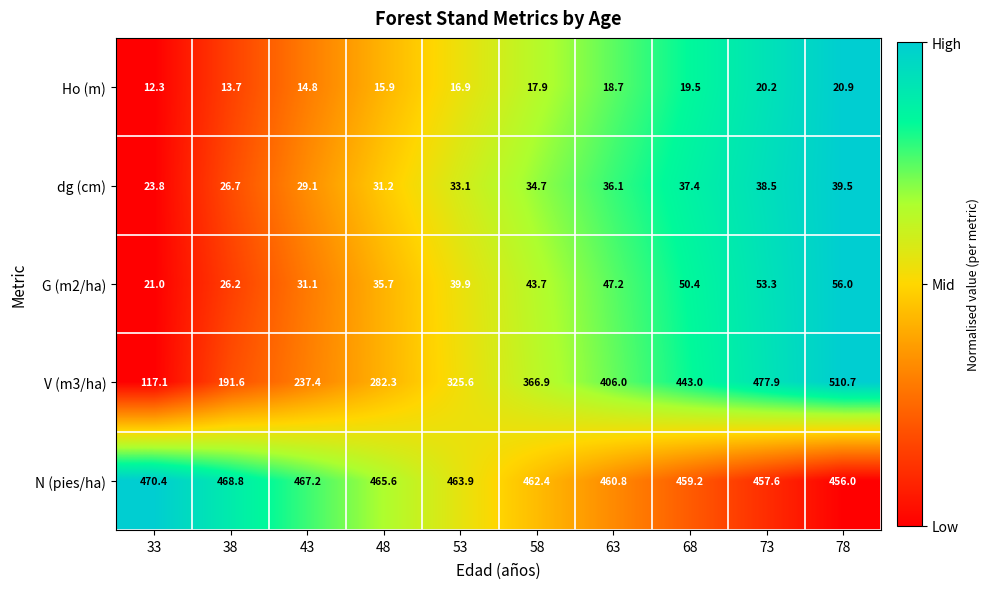

Where is dg (cm) nearest to the value 31?

48